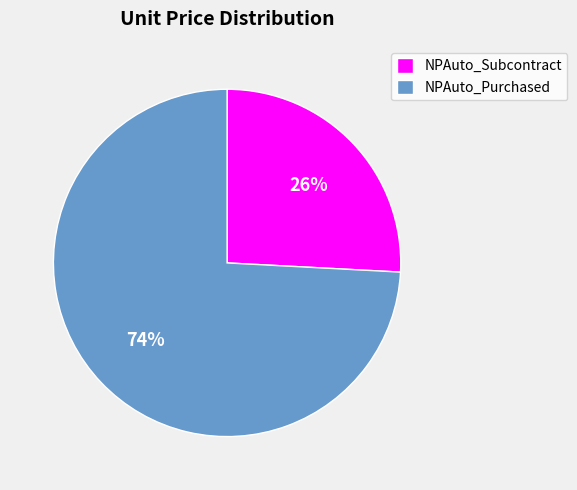

To the nearest percent, what is the difference between the largest and smallest slice percentages?

48%